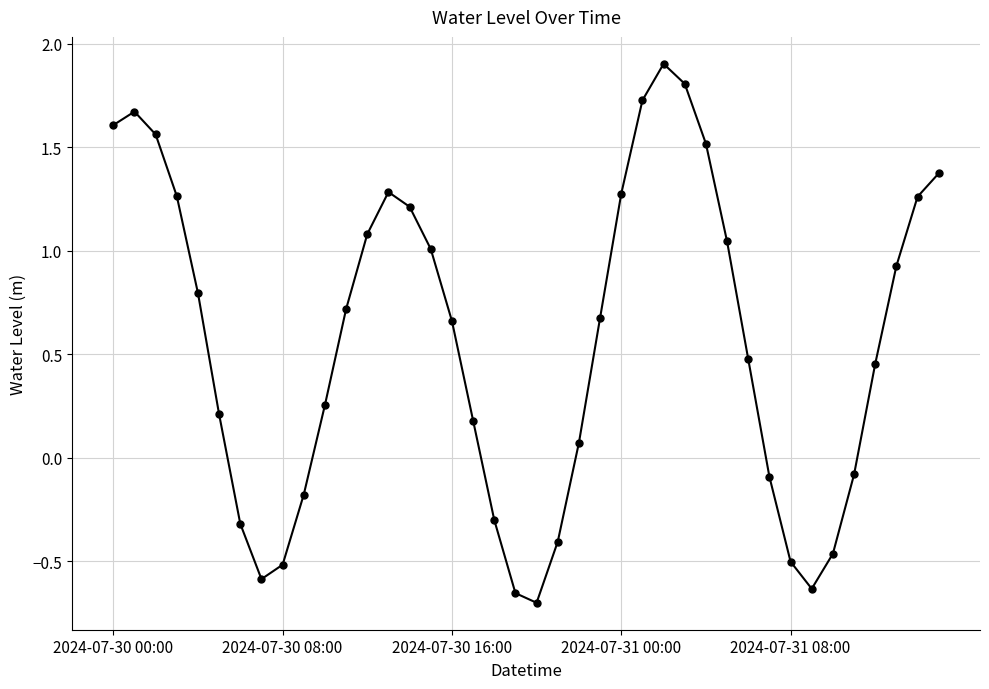

What is the maximum value shown in the chart?

1.9